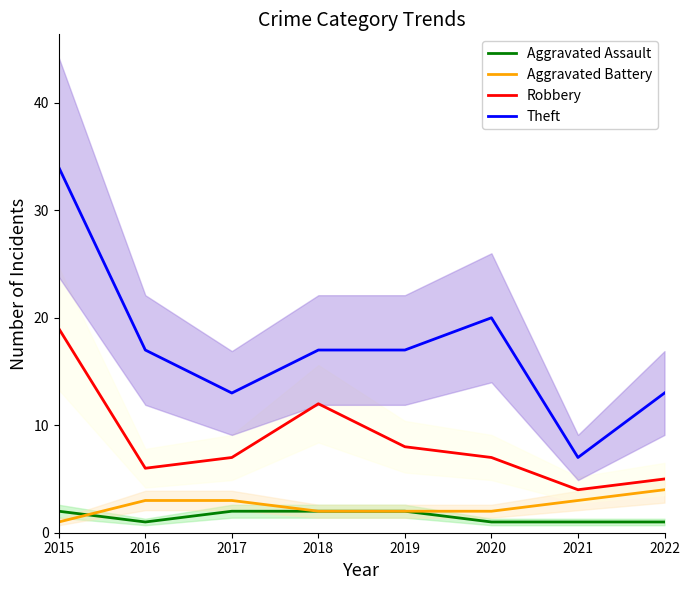

At how many categories does at least one series exceed 31?

1